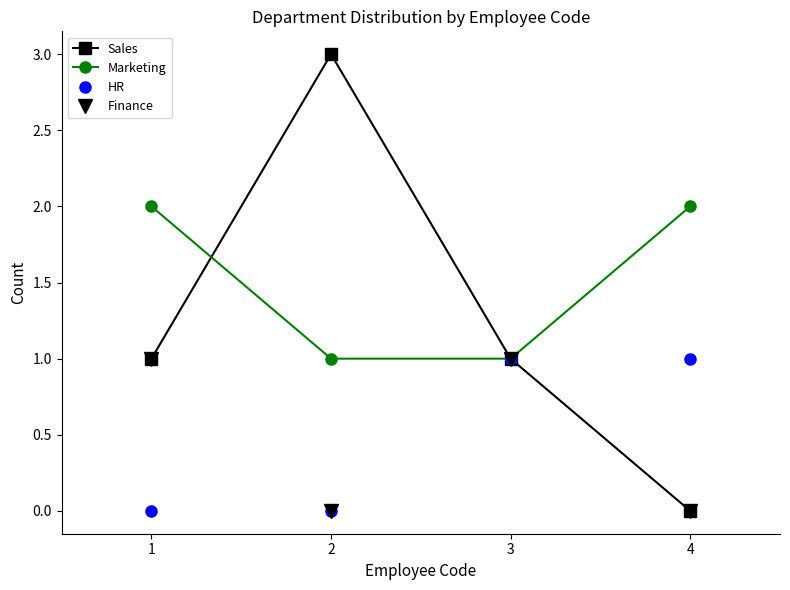

Reading left to right, list all the values displayed in this chart.

Sales: 1	3	1	0
Marketing: 2	1	1	2
HR: 0	0	1	1
Finance: 1	0	1	0